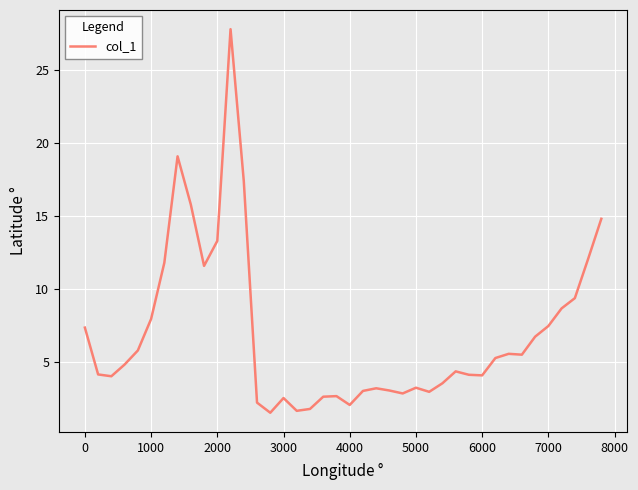

What is the maximum value shown in the chart?

27.8